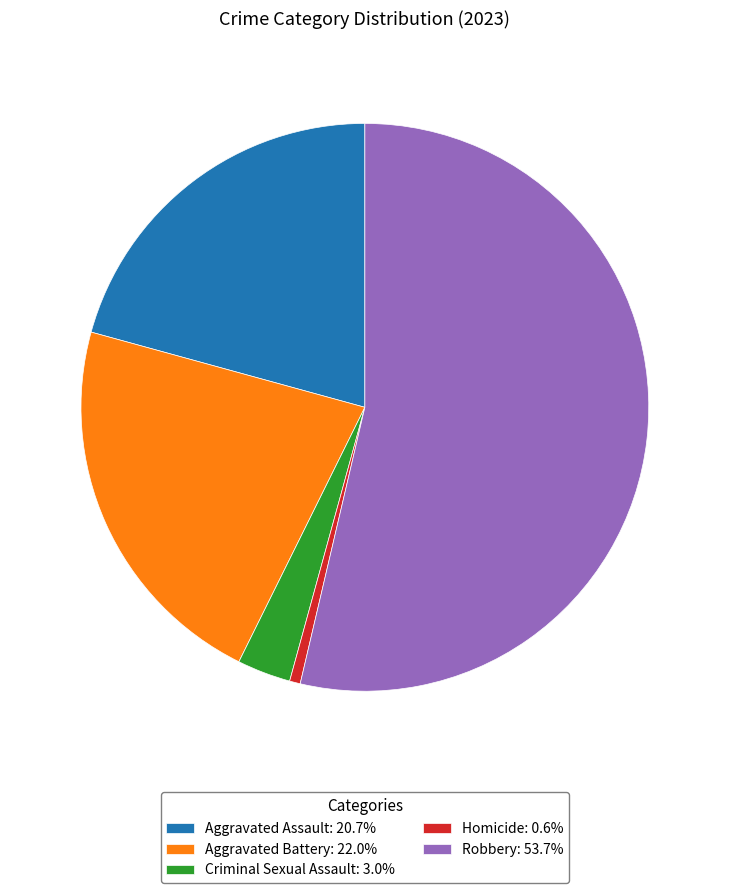

Combined, do Criminal Sexual Assault: 3.0% and Aggravated Battery: 22.0% account for over 50%?

No